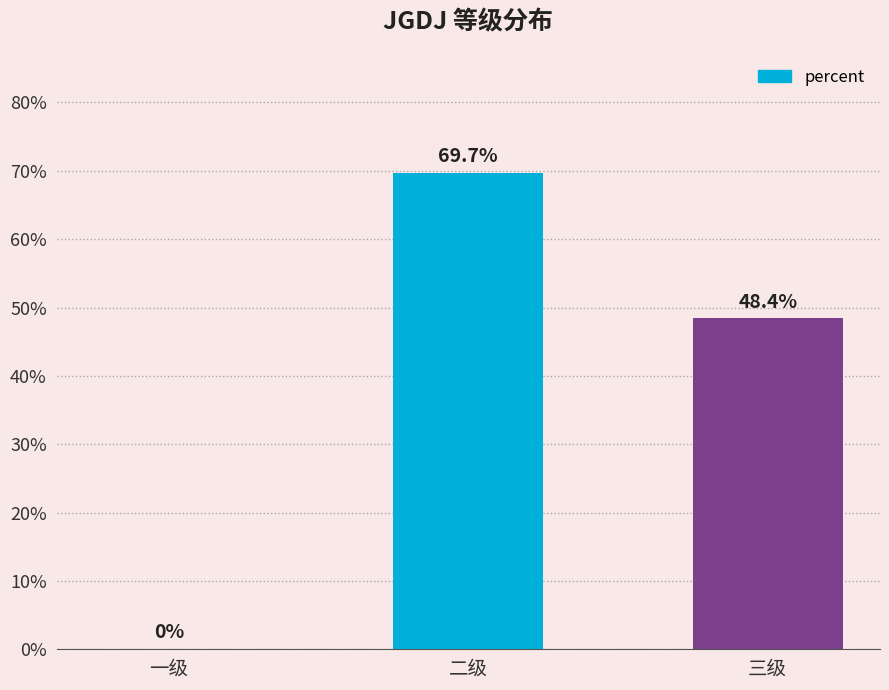

Reading left to right, what are all the values shown in this chart?

一级=0.0	二级=0.7	三级=0.5